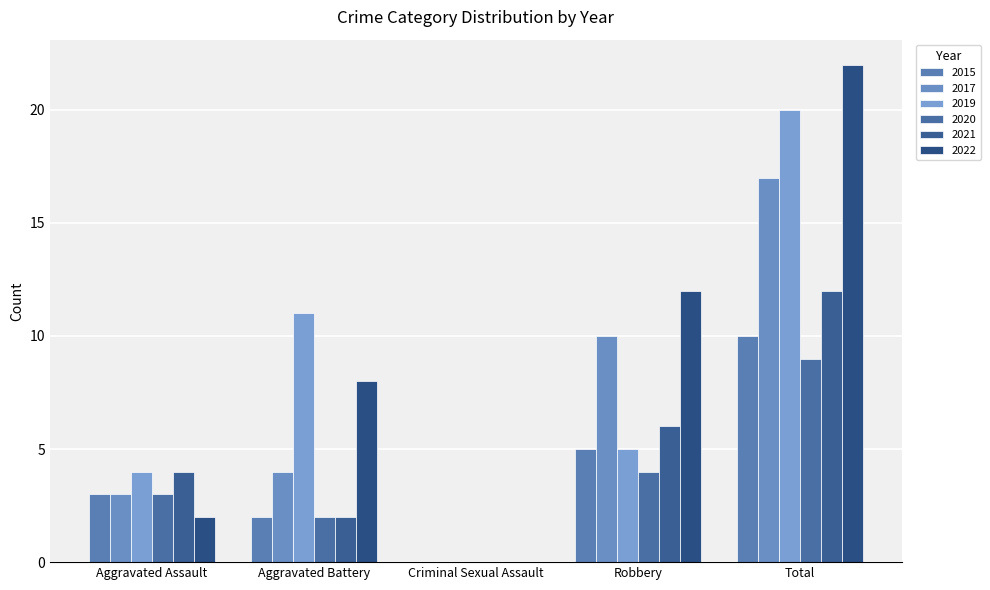

Is it true that 2015 equals 2 at Aggravated Battery?

True